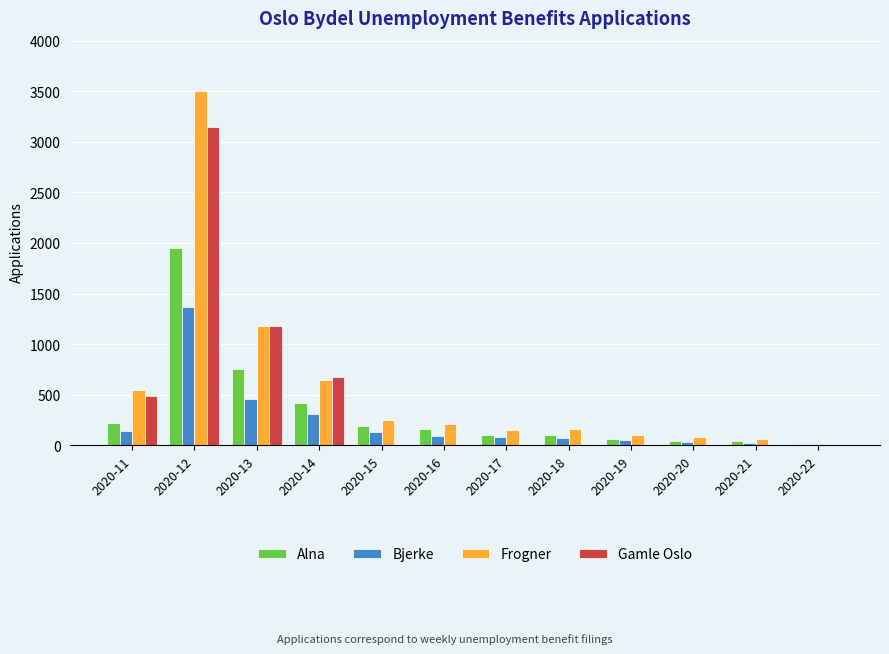

At which category is the sum across all series the highest?

2020-12